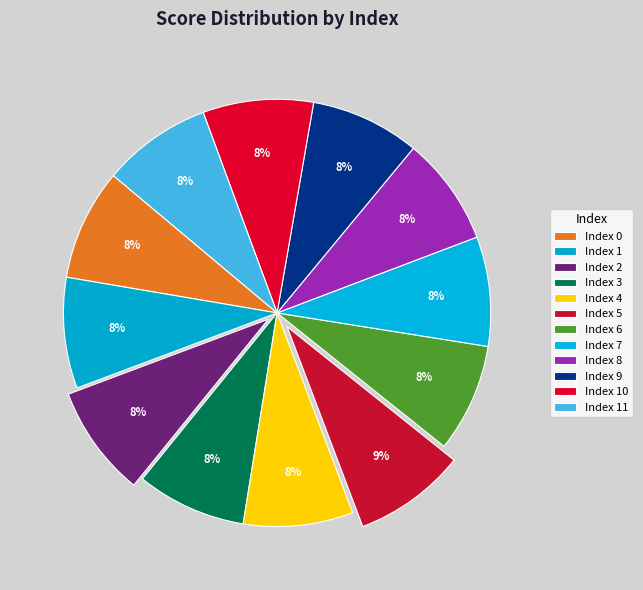

How many segments does this pie chart have?

12